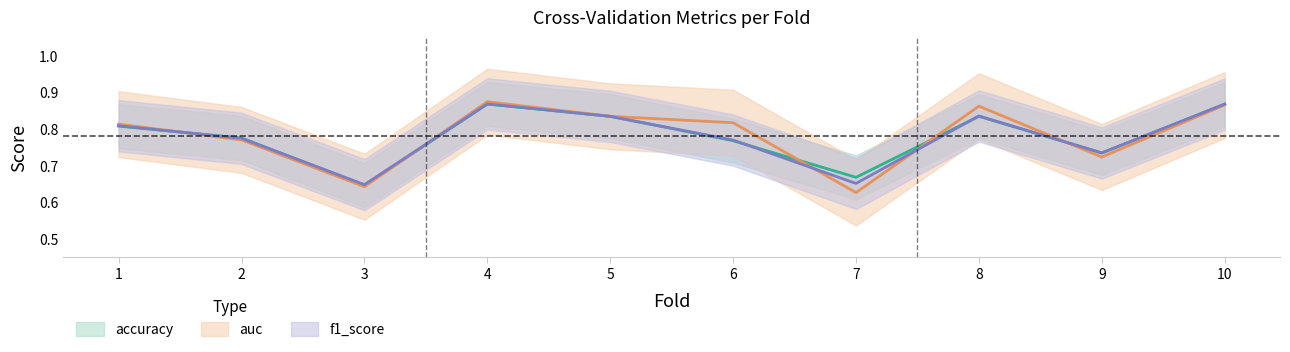

Reading left to right, list all the values displayed in this chart.

accuracy: 0.8	0.8	0.6	0.9	0.8	0.8	0.7	0.8	0.7	0.9
auc: 0.8	0.8	0.6	0.9	0.8	0.8	0.6	0.9	0.7	0.9
f1_score: 0.8	0.8	0.6	0.9	0.8	0.8	0.7	0.8	0.7	0.9